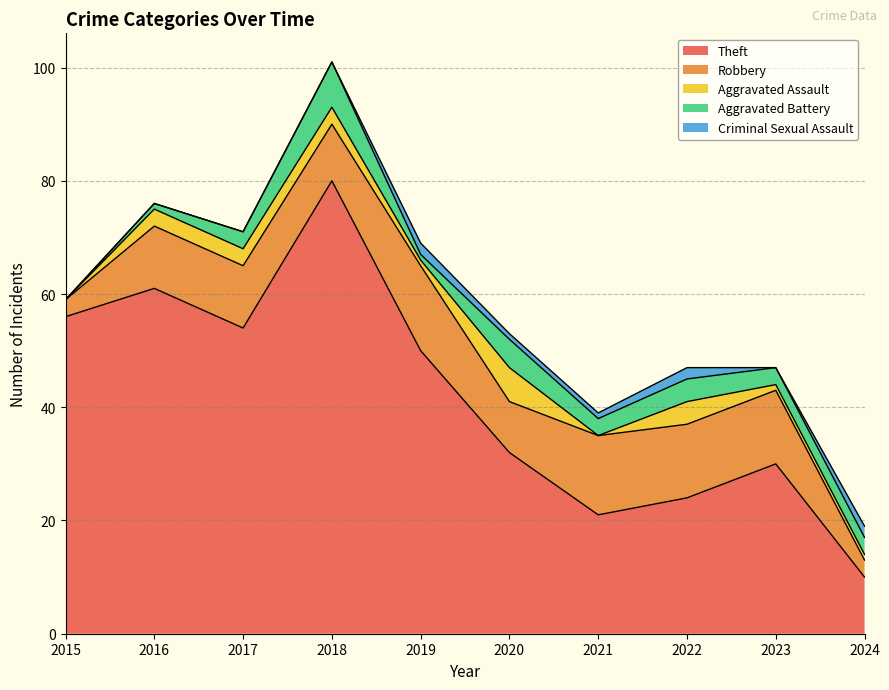

How many interior local peaks does the Aggravated Assault series have?

2